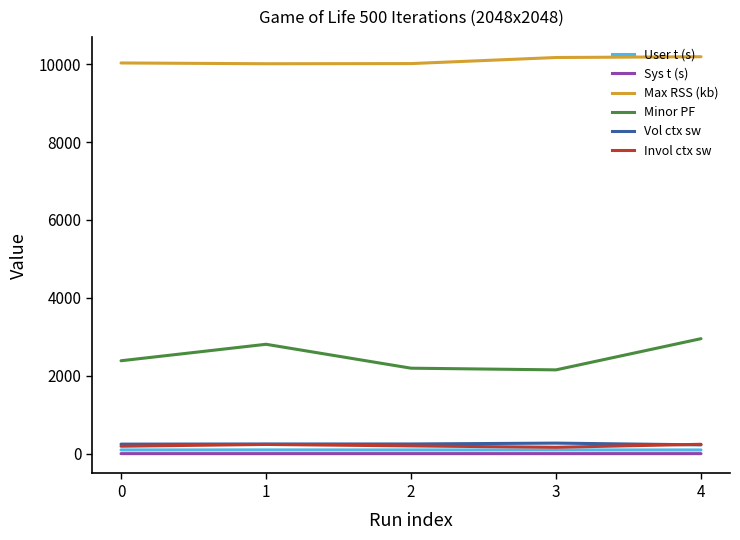

What is the maximum value shown in the chart?

10192.0